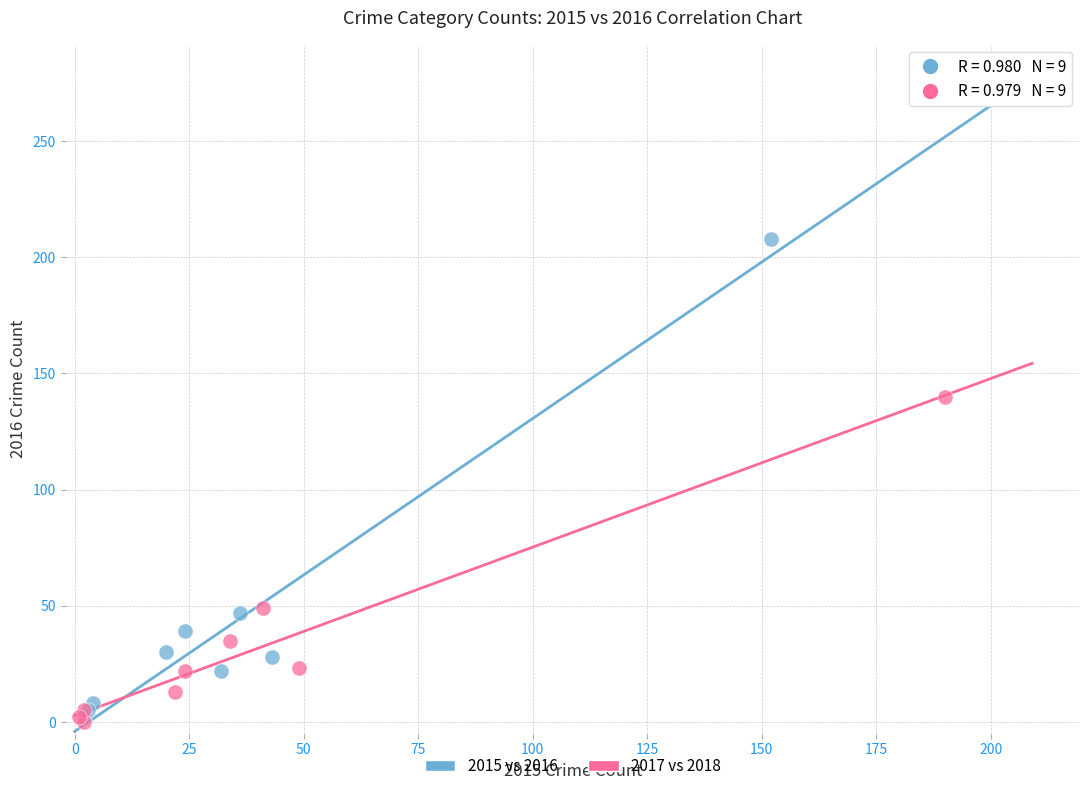

Which series has the largest Y range (max minus min)?

2015 vs 2016